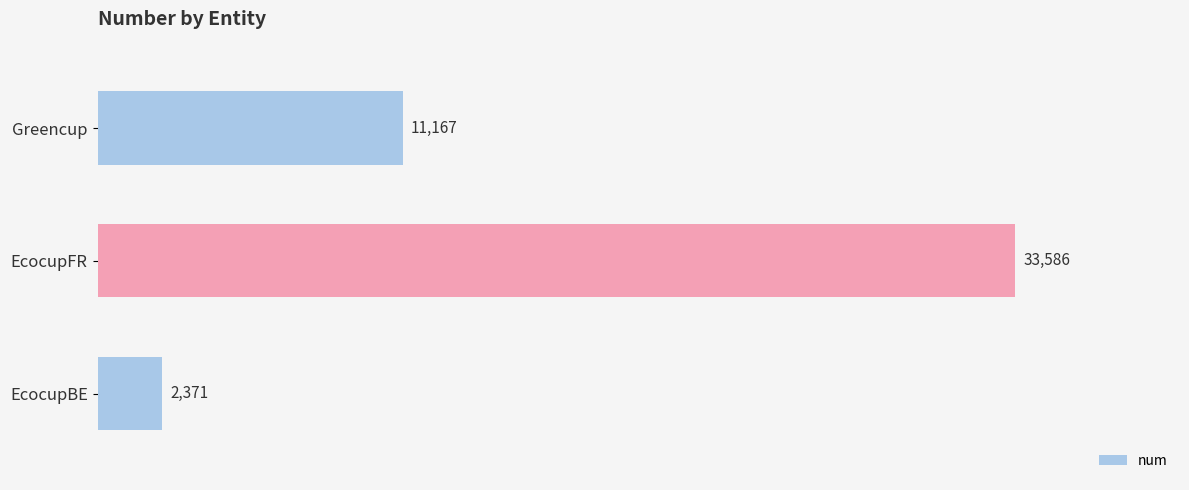

Where is num nearest to the value 17978?

Greencup